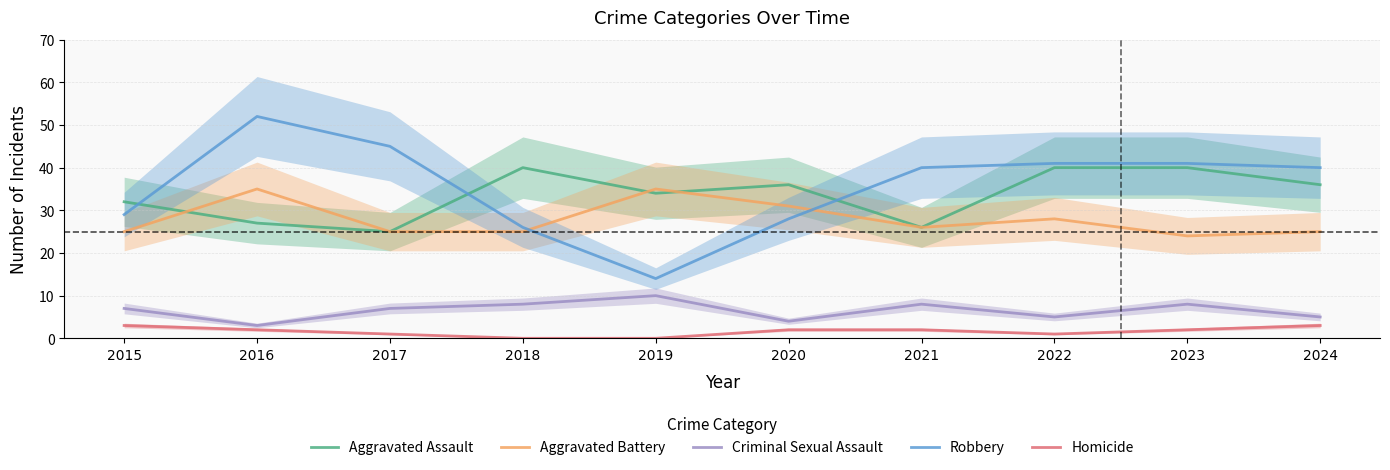

What is the sum of all Aggravated Battery values?

279